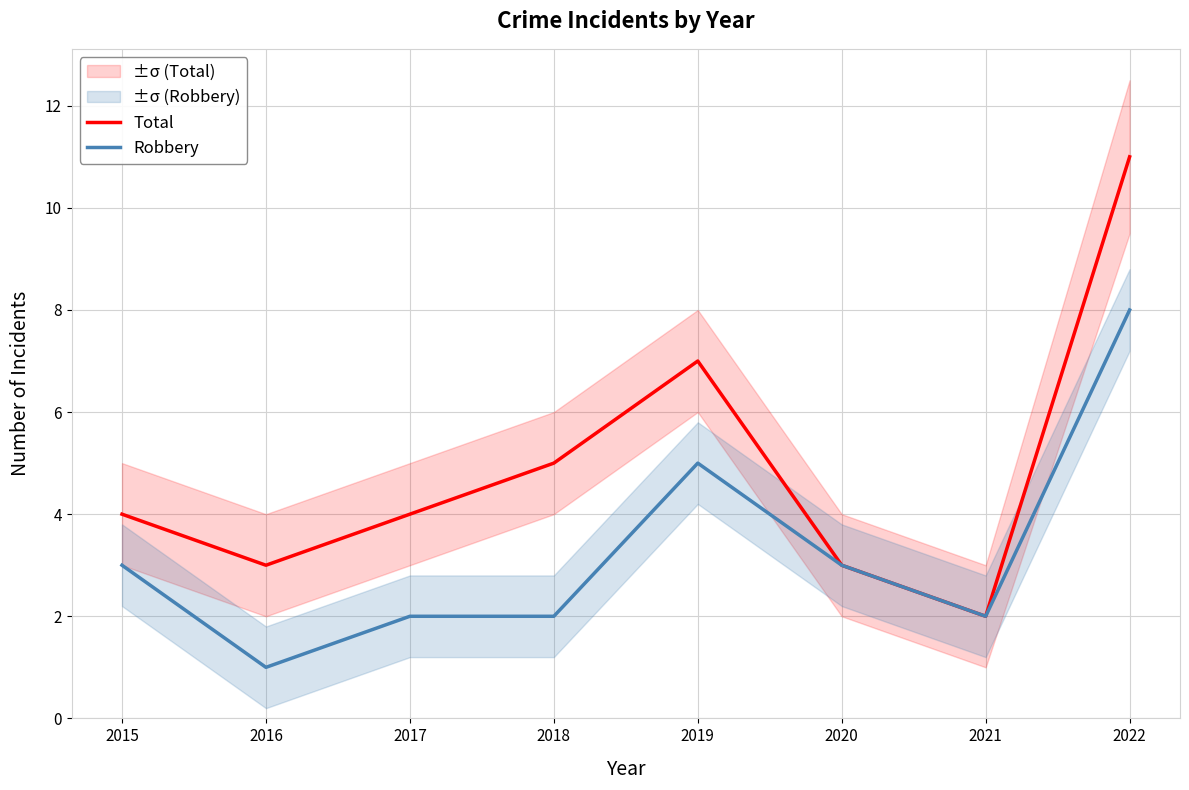

The value of Total at 2015 is 4. True or false?

True